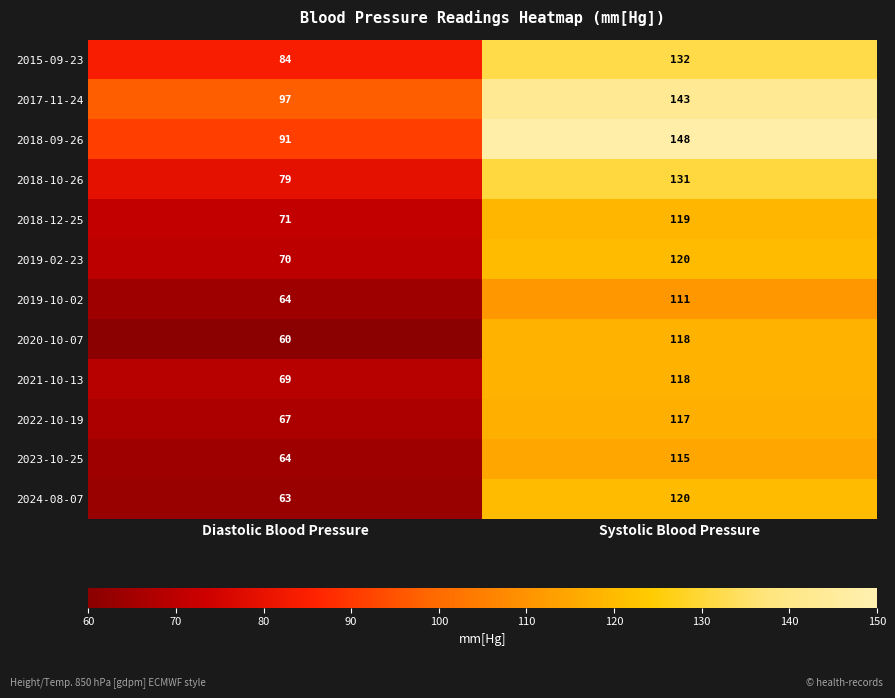

At which label is 2015-09-23 closest to 108?

Diastolic Blood Pressure